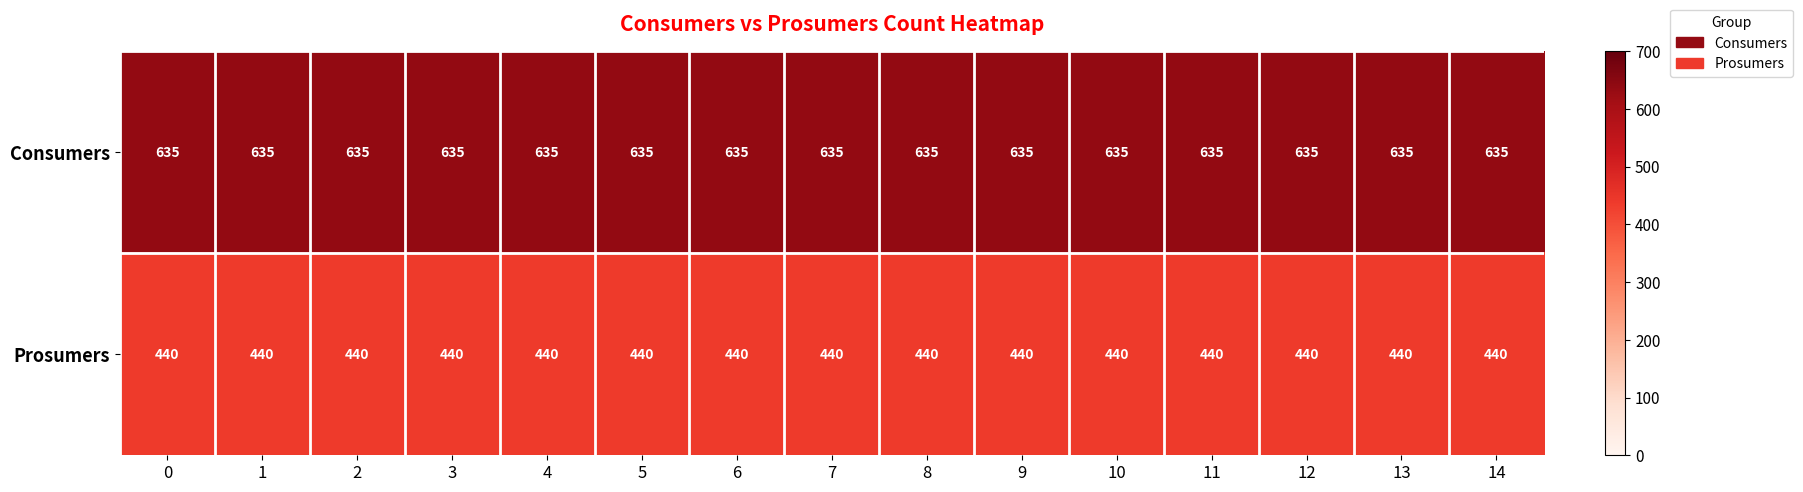

What is the average value of the Prosumers series?

440